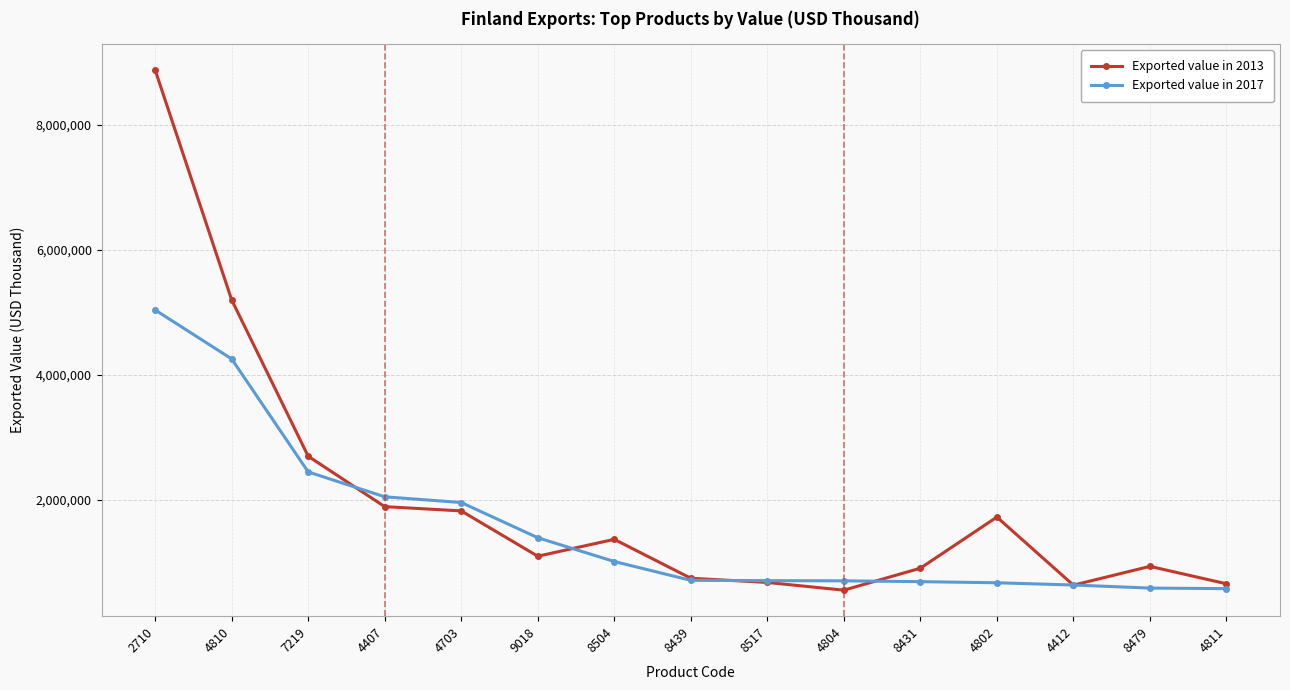

What are all the series names shown in the legend?

Exported value in 2013, Exported value in 2017